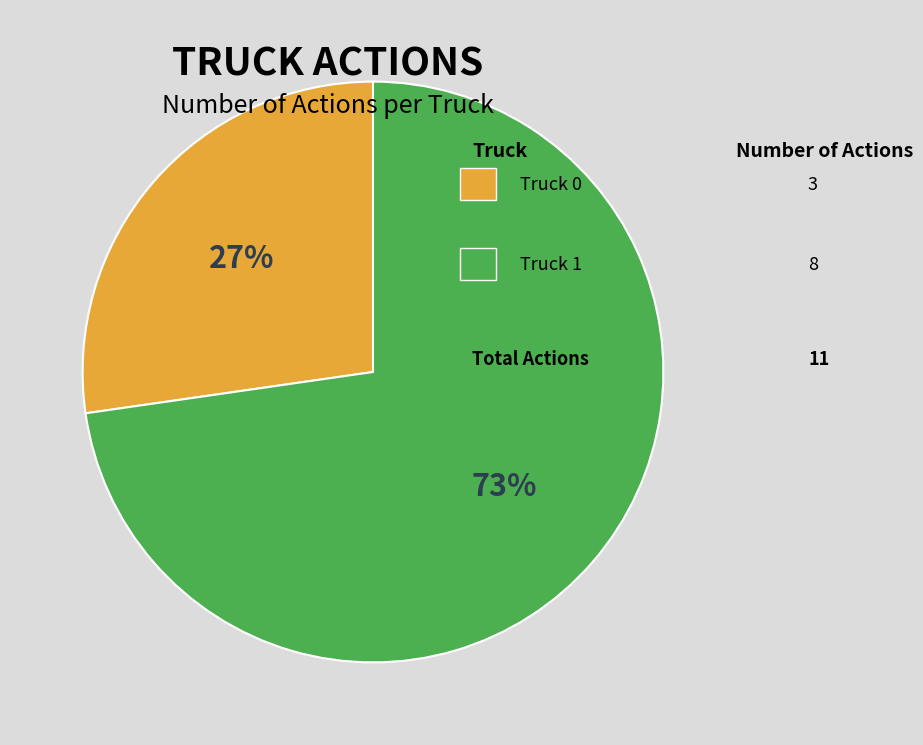

How many slices are in this pie chart?

2